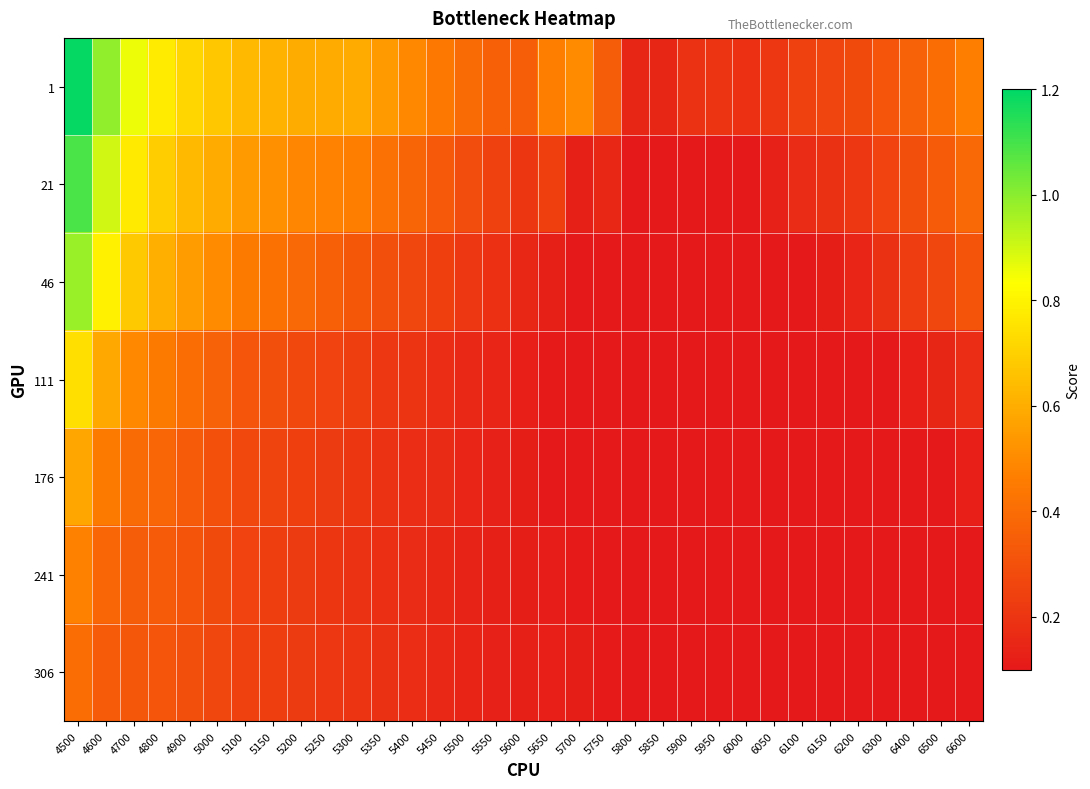

What is the total value across all series at 5200?

2.4